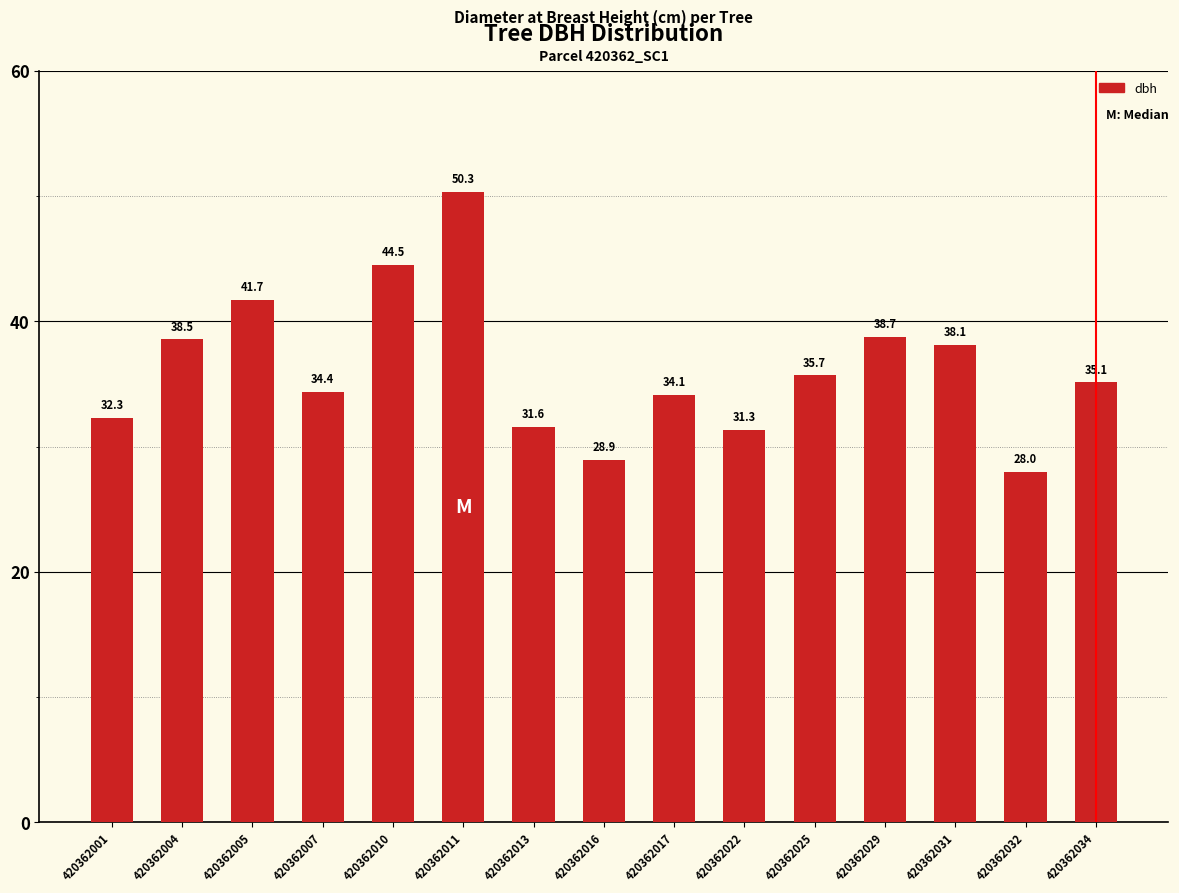

What is the sum of all values?

543.3